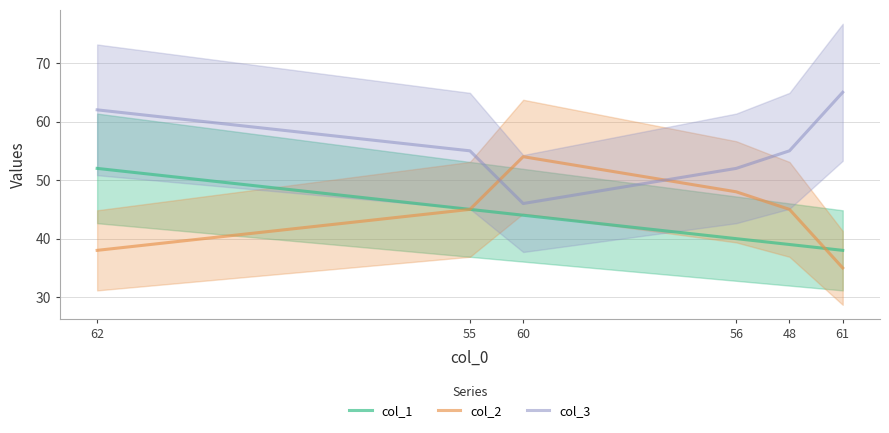

True or false: col_1 and col_3 intersect in this chart.

False